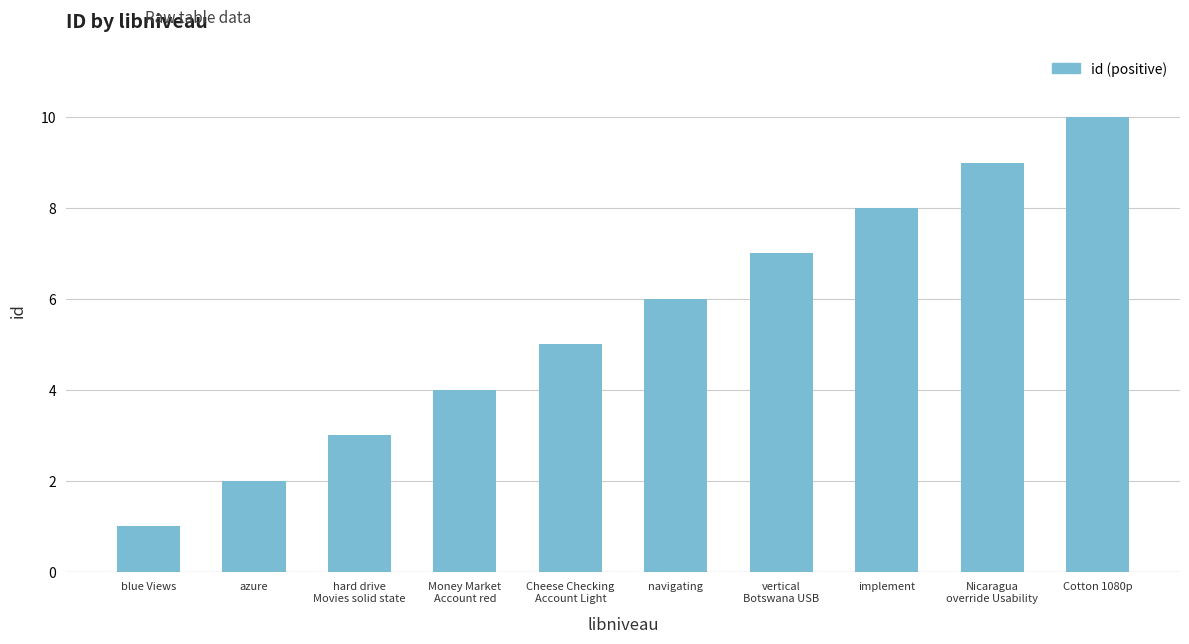

The value at Nicaragua
override Usability is 3. True or false?

False